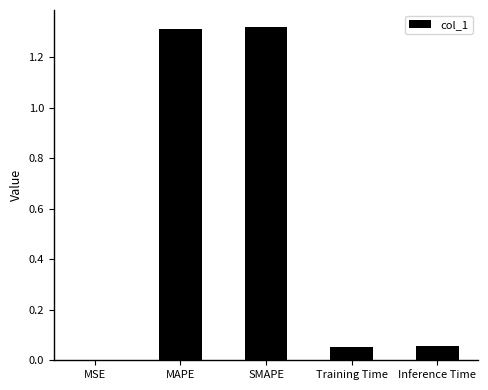

What is the change in value from SMAPE to Training Time?

-1.3